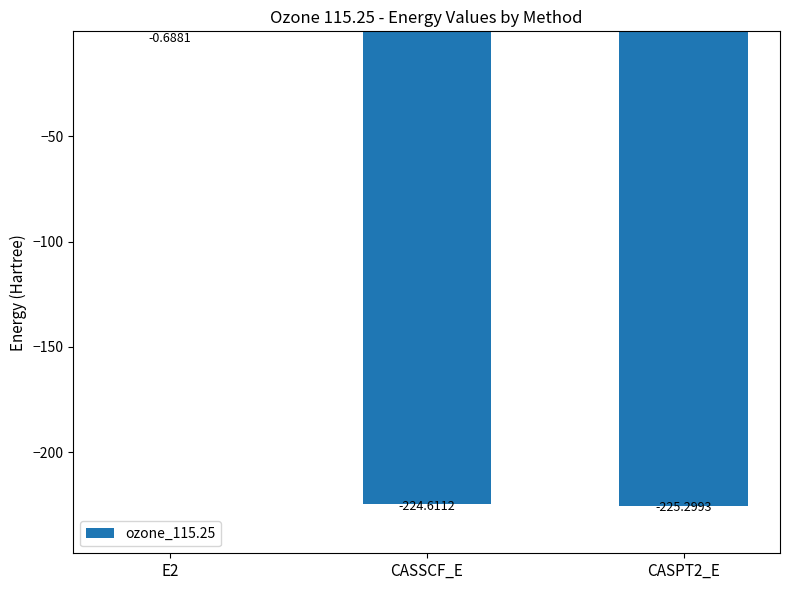

What is the sum of all values?

-450.6